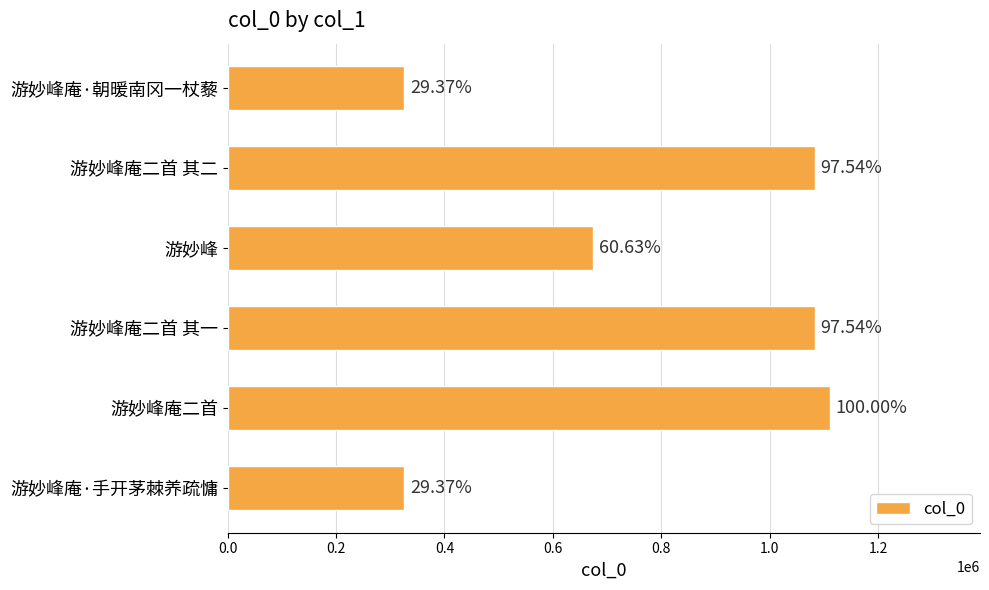

How many bars are there in total?

6